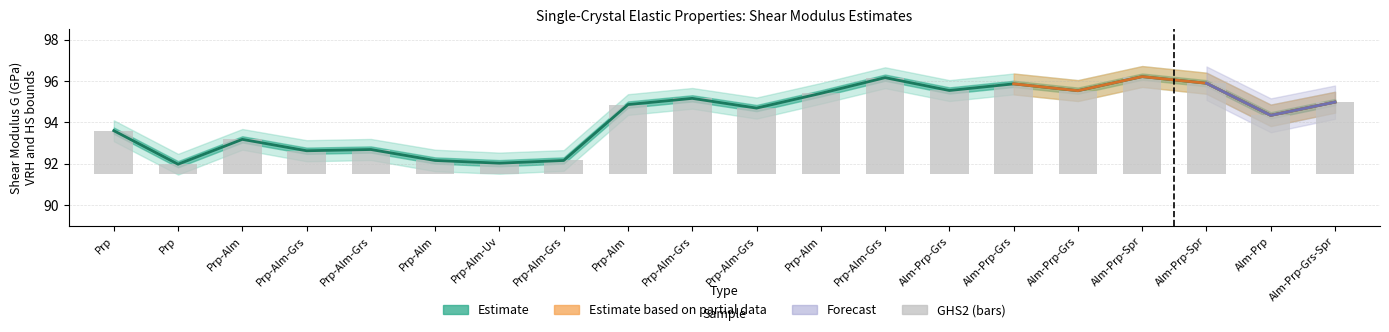

Count the number of categories in the chart.

20